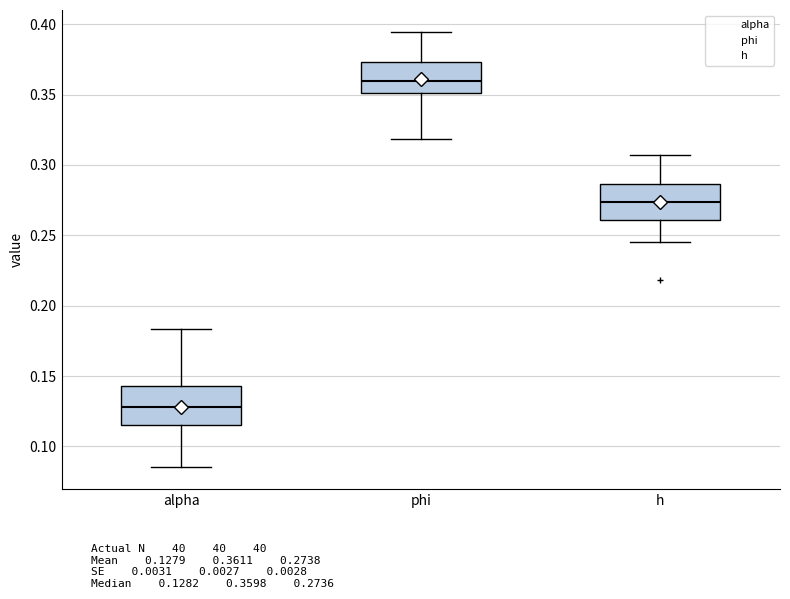

Which box's median line is the highest?

phi